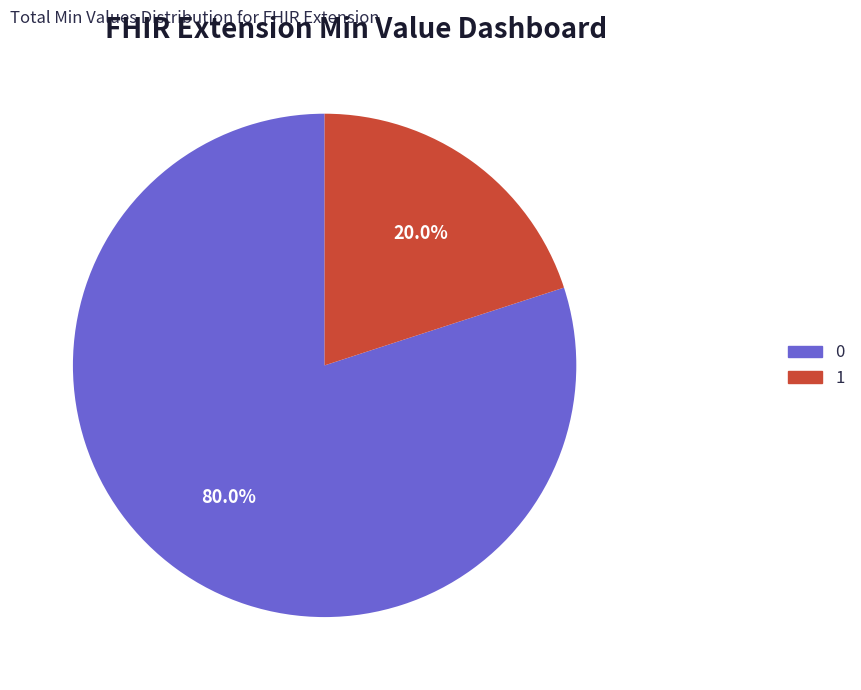

Is there a majority slice in this chart?

Yes